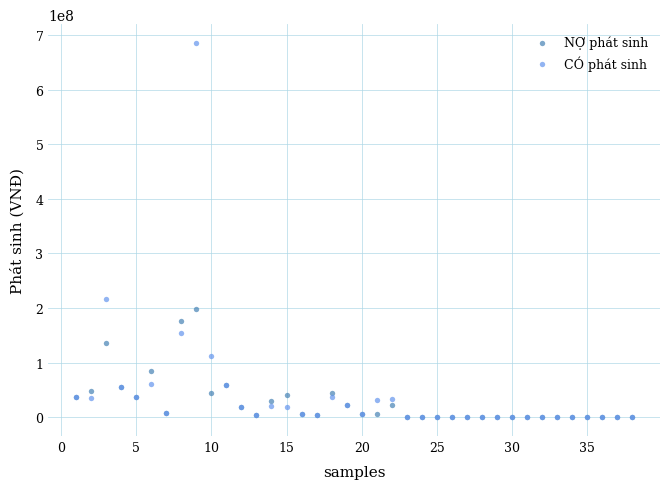

Across all series, what Y value is closest to 342847655?

216113469